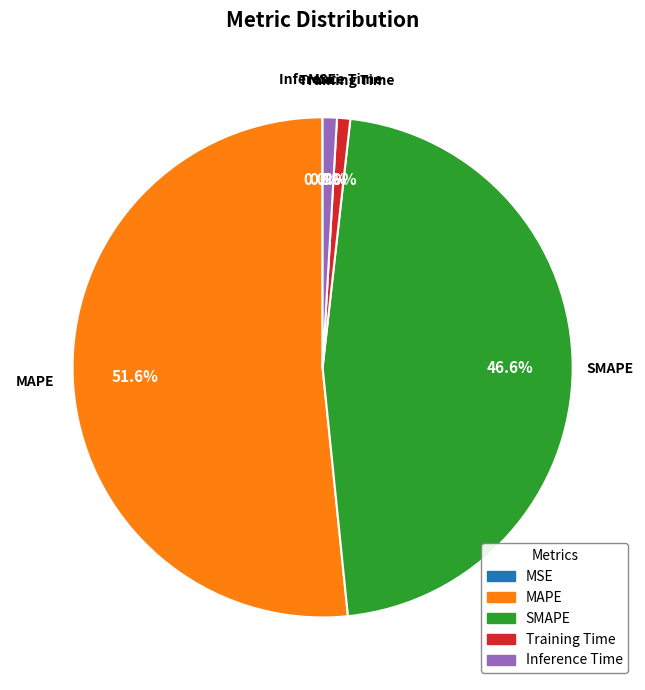

To the nearest percent, what portion does Inference Time represent?

1%